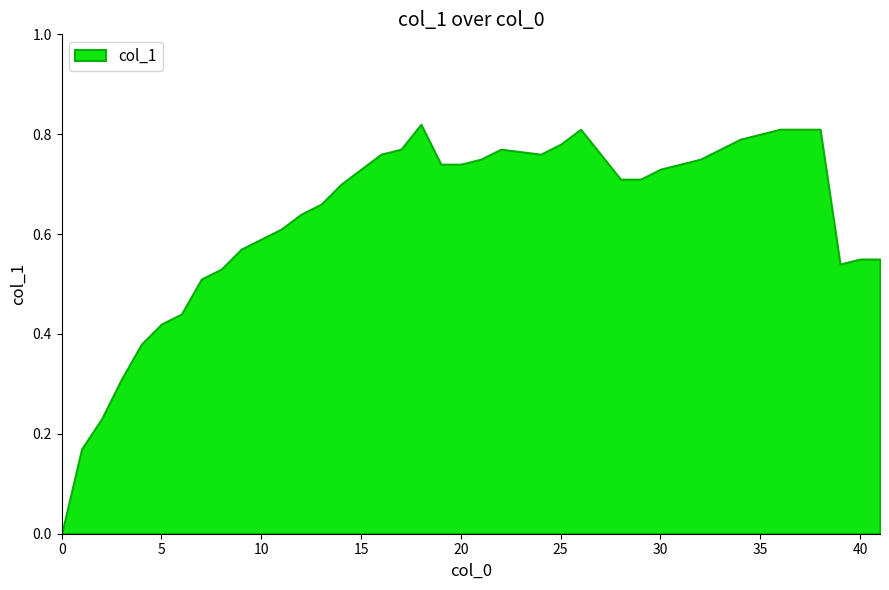

At which category does the chart reach its peak across all series?

18